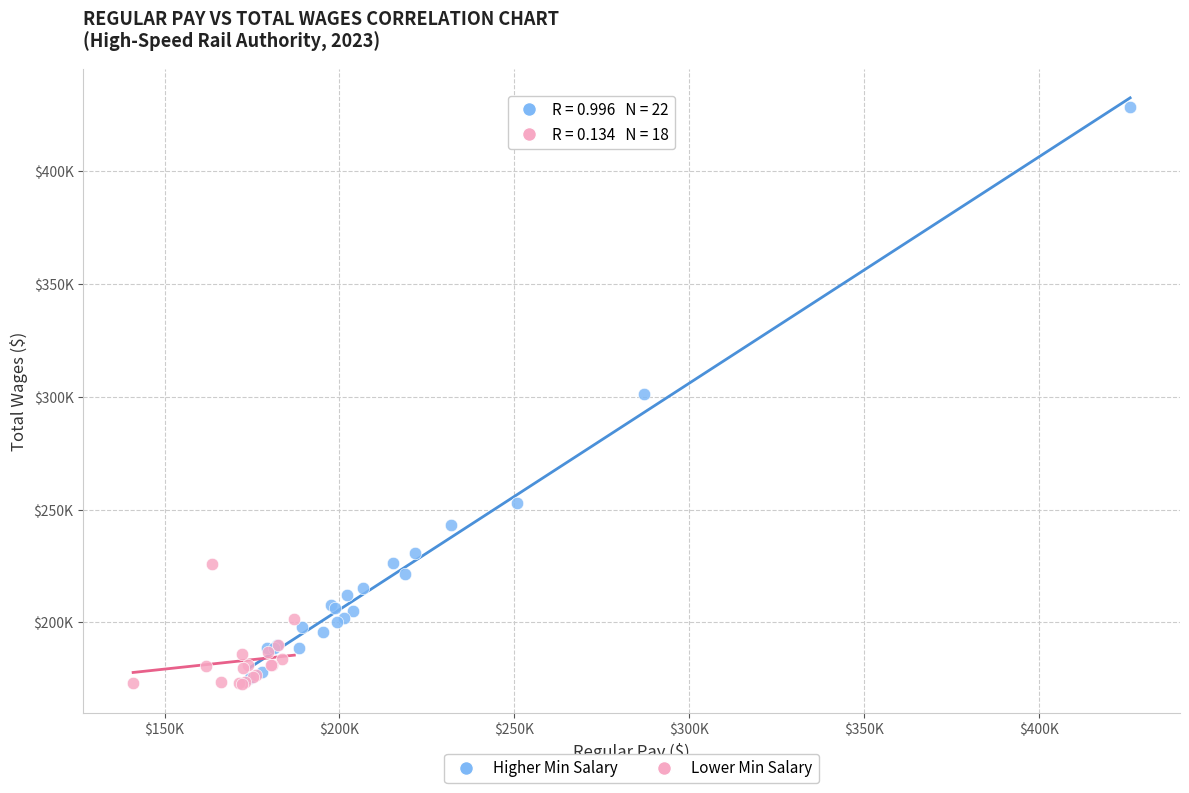

Which series has the widest spread of Y values?

Higher Min Salary